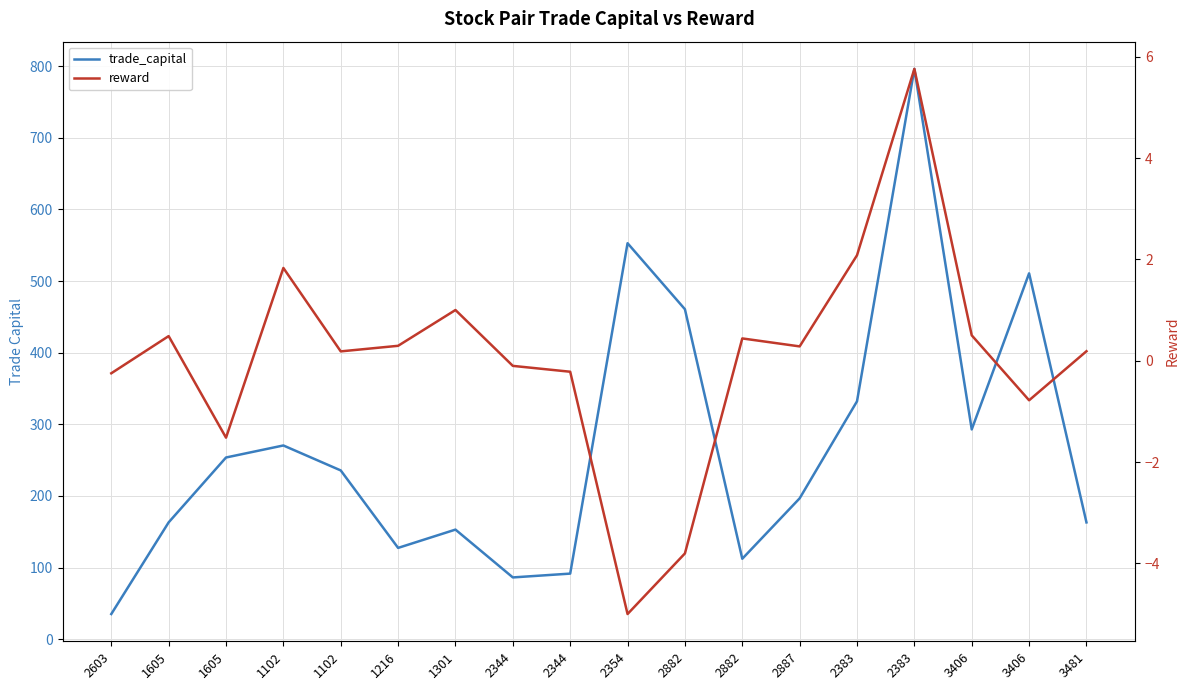

Which series has the largest range (max minus min)?

trade_capital